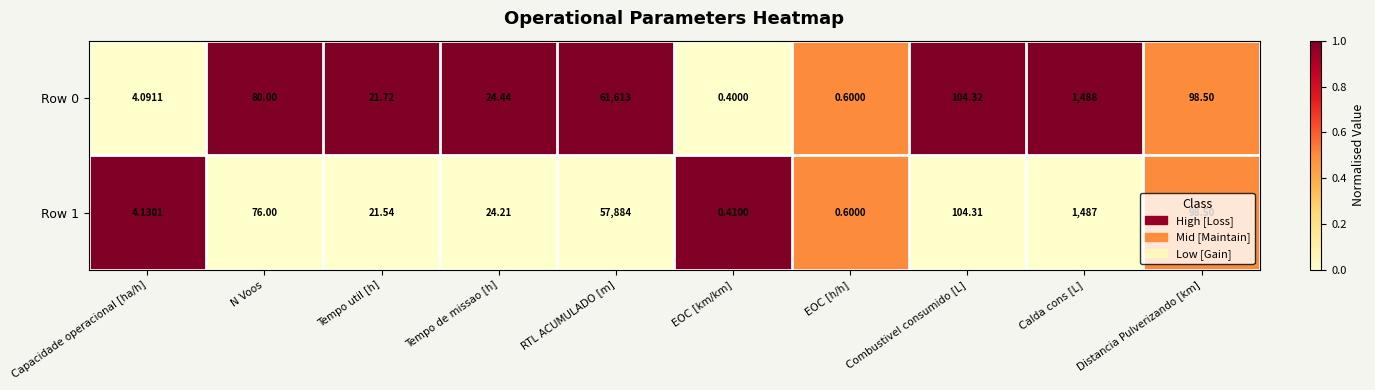

How many series are shown in this chart?

2